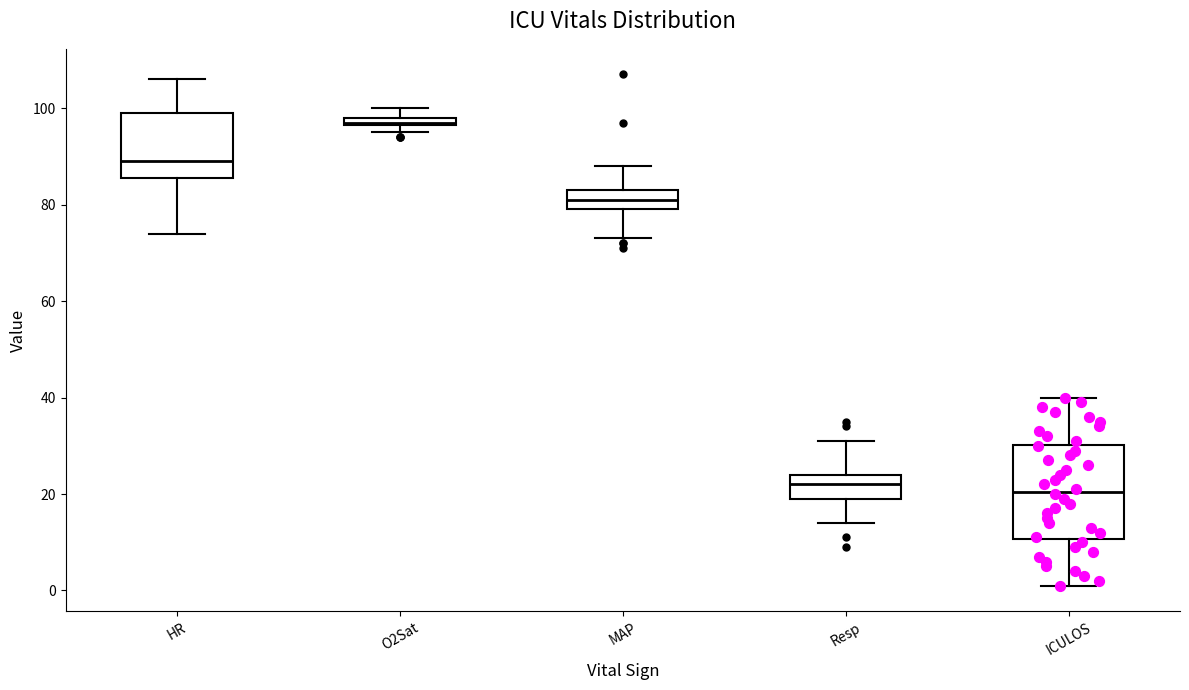

Which box's median line is the highest?

O2Sat